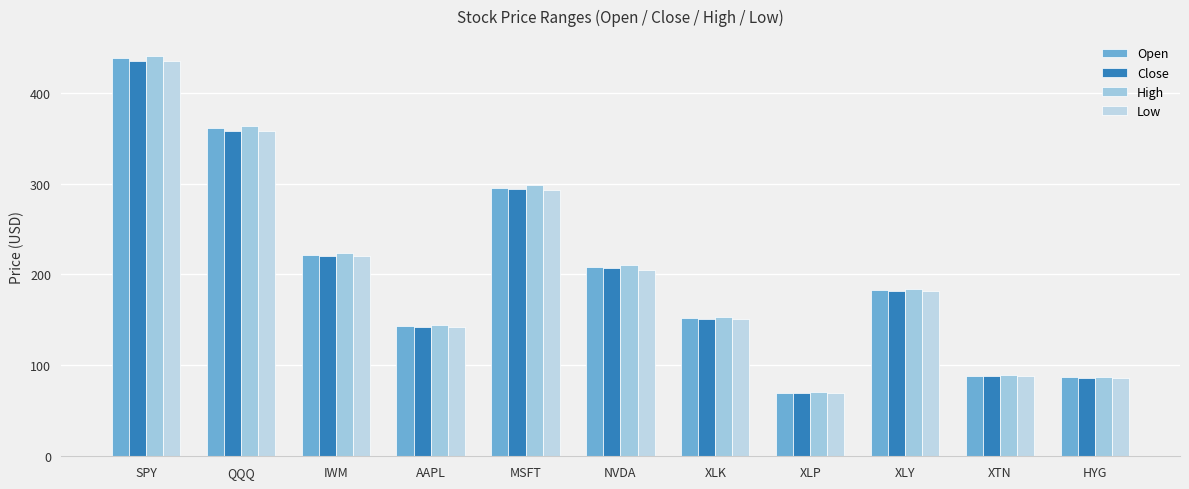

What is the sum of the Low values at QQQ and XLY?

540.3